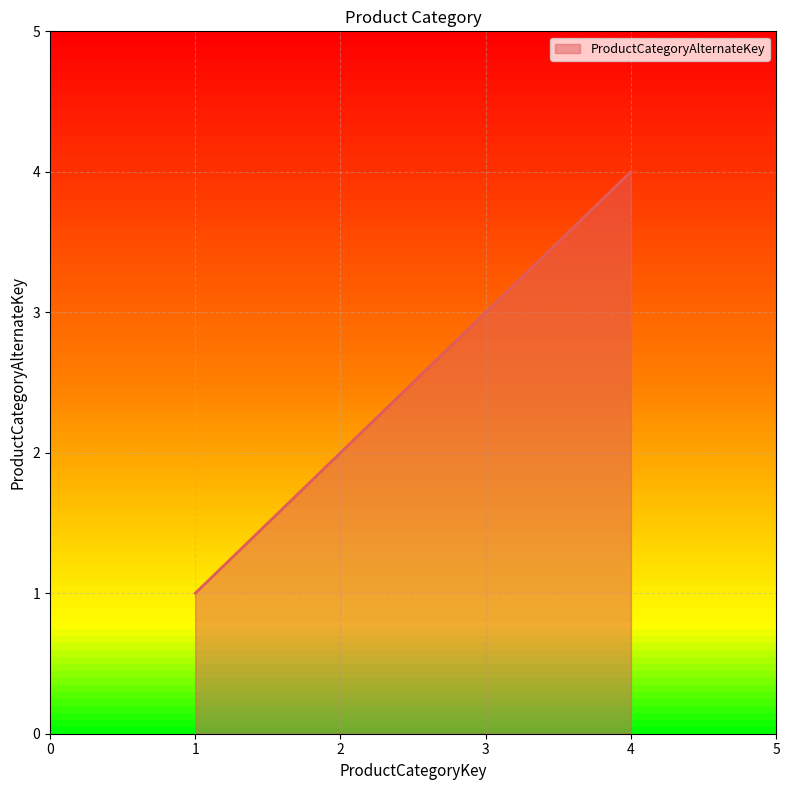

What is the difference between the maximum and minimum values?

3